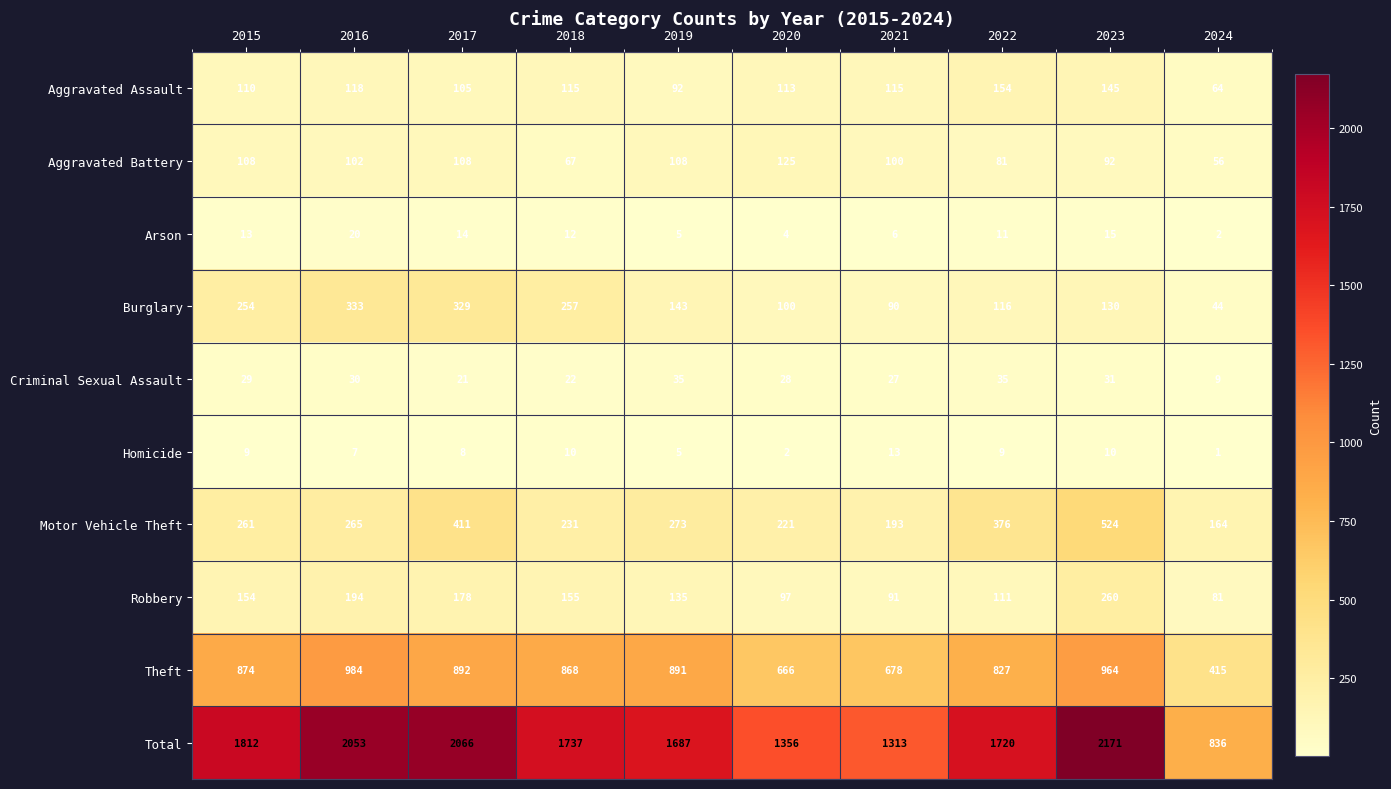

Which series has the largest range (max minus min)?

Total